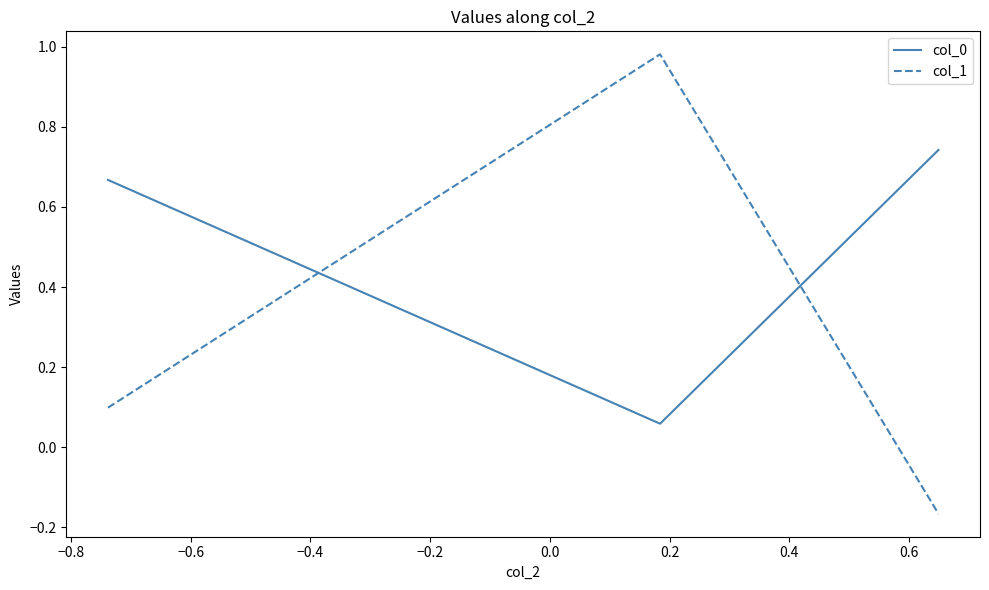

What is the average value of the col_0 series?

0.5